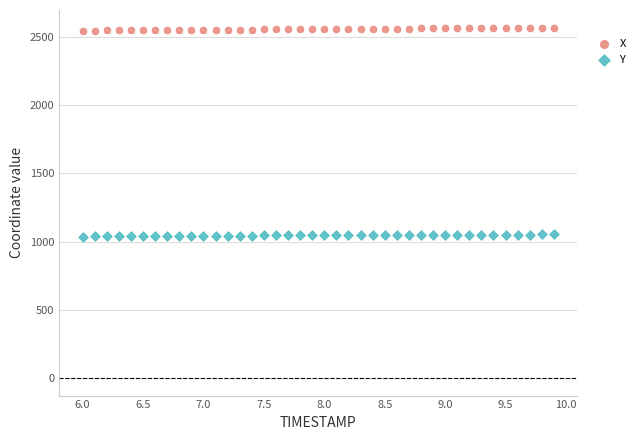

Which series reaches the minimum Y coordinate?

Y